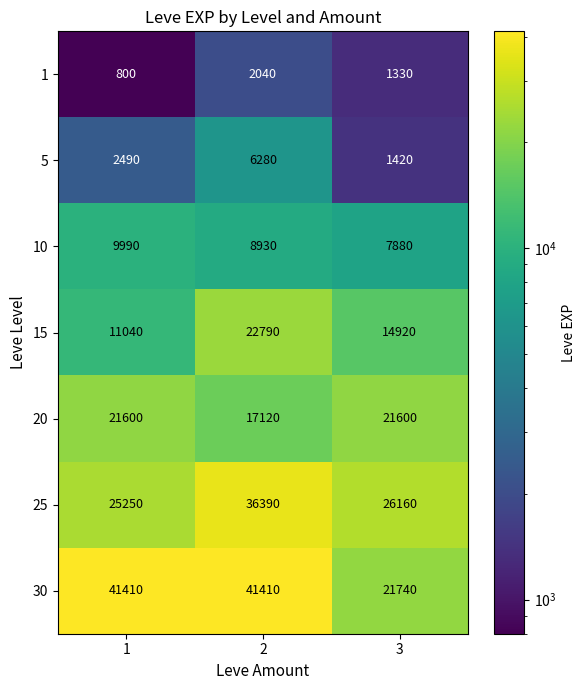

What is the total value across all series at 2?

134960